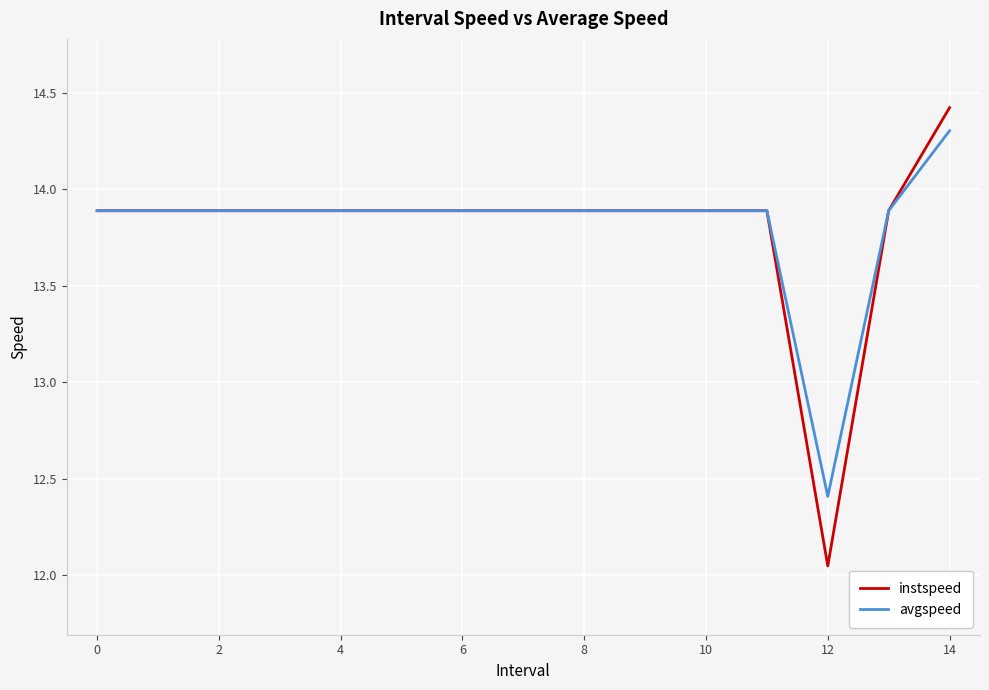

What is the lowest value of the avgspeed series?

12.4